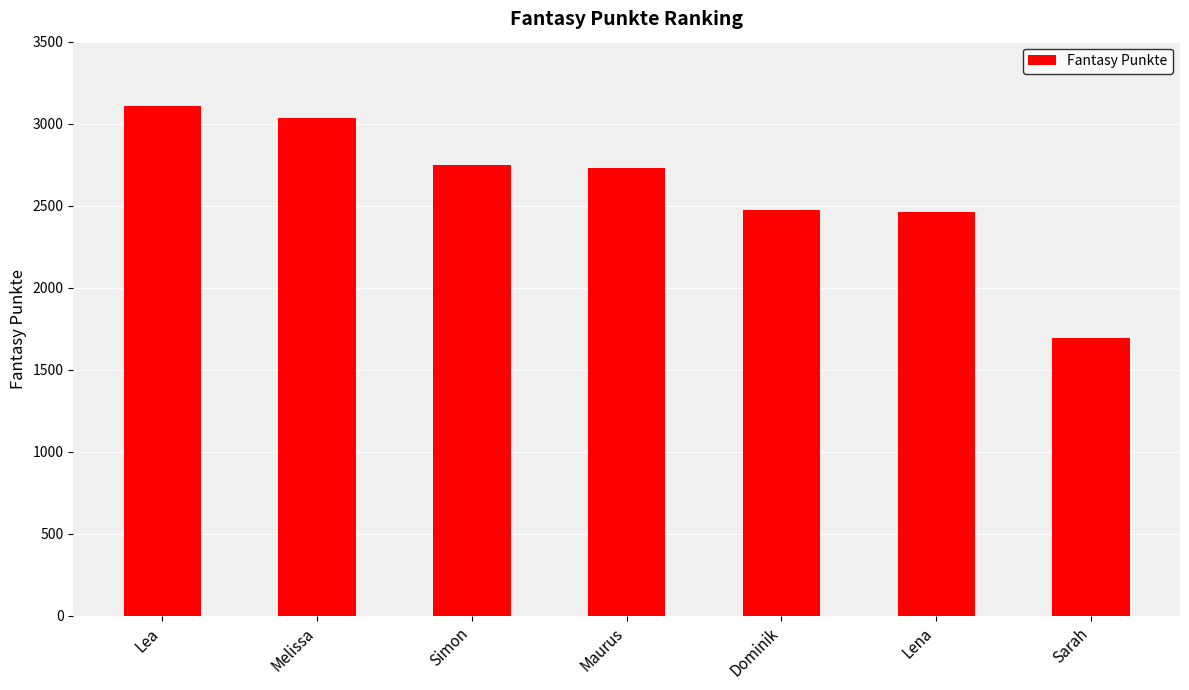

At which label does the data first exceed 2727?

Lea